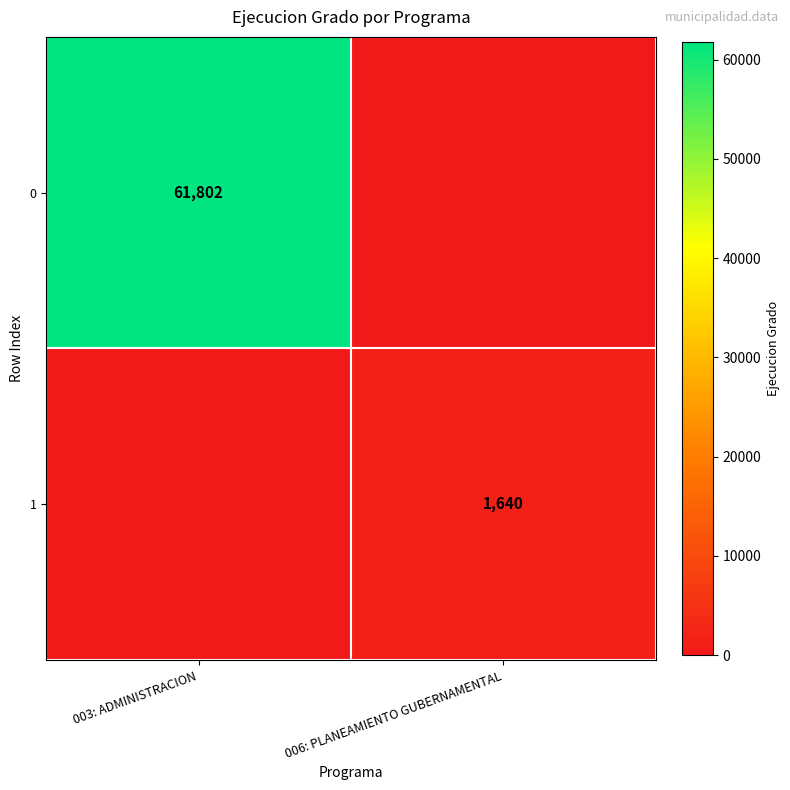

At how many categories does at least one series exceed 144?

2